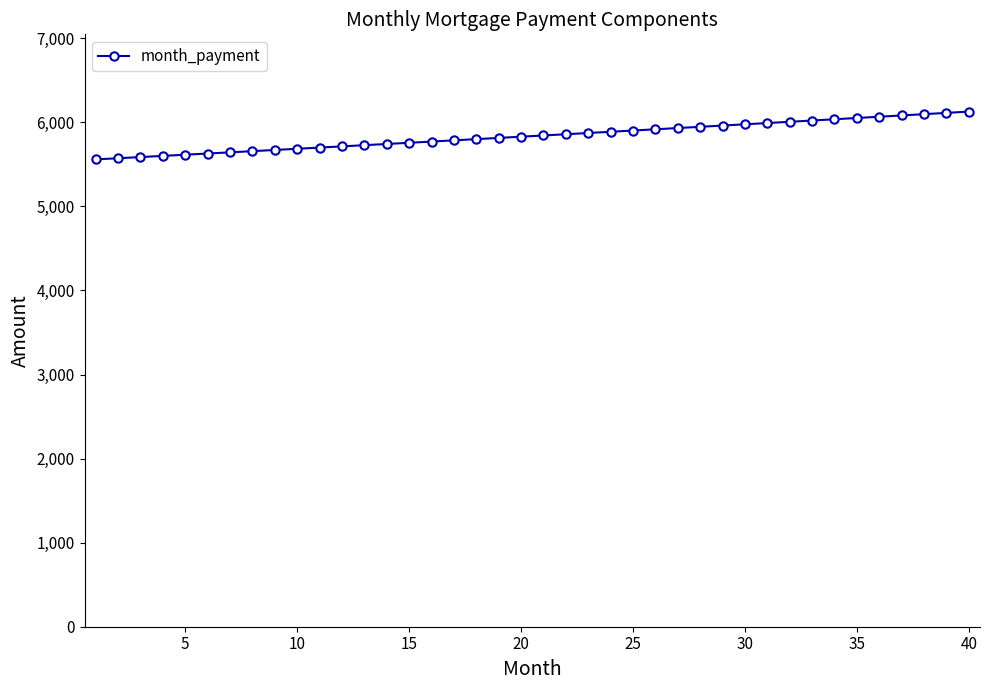

What is the maximum value shown in the chart?

6127.0